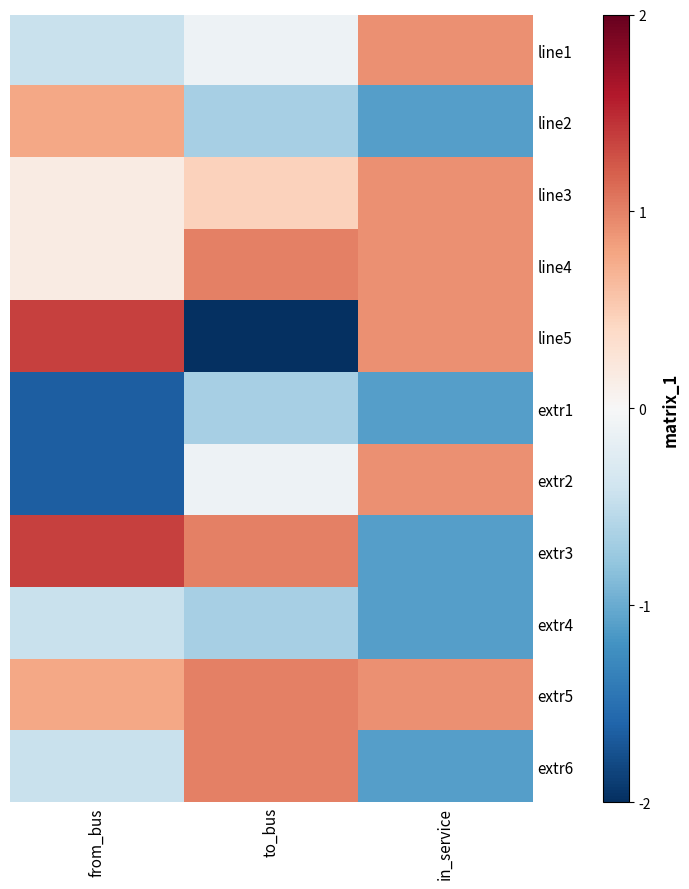

Rank the series at in_service from highest to lowest value.

line1, line3, line4, line5, extr2, extr5, line2, extr1, extr3, extr4, extr6